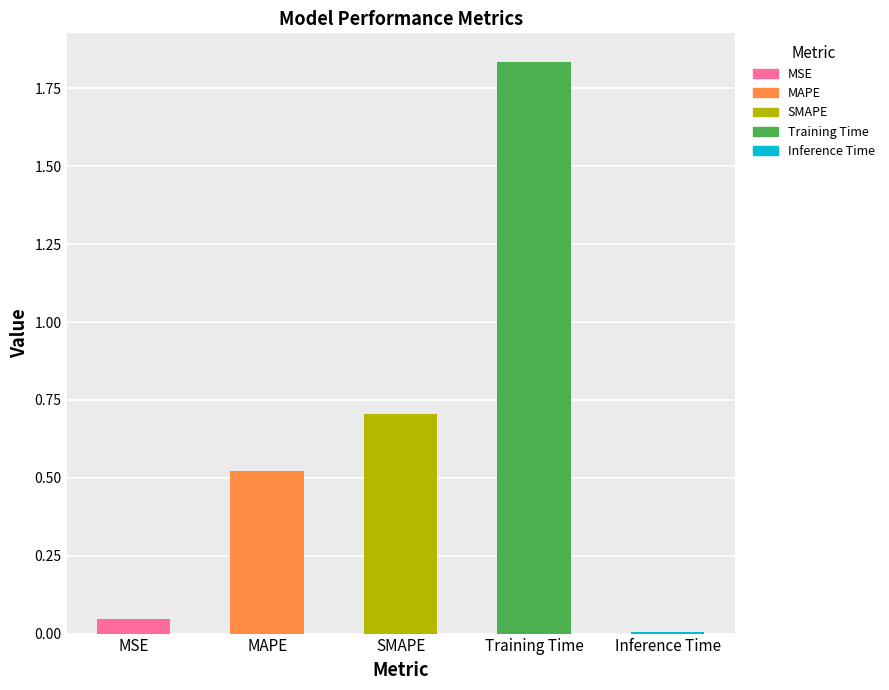

Which label corresponds to the largest value in the chart?

Training Time